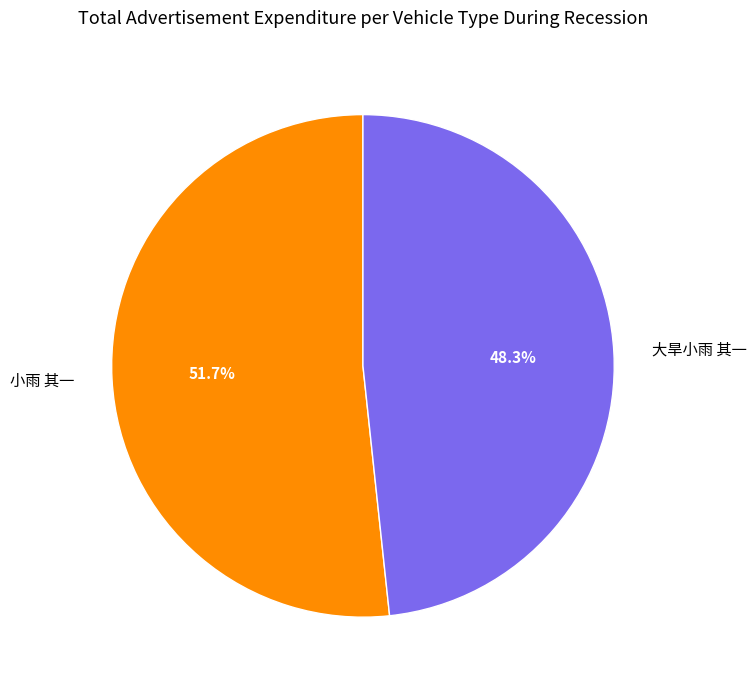

True or false: 大旱小雨 其一 accounts for 48% of the total.

True